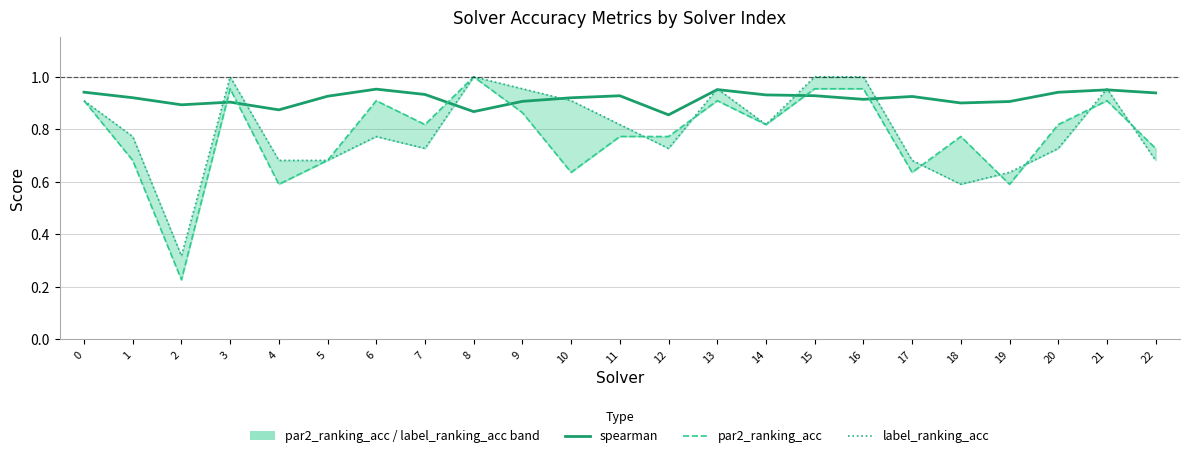

Which series has the widest spread of values?

par2_ranking_acc